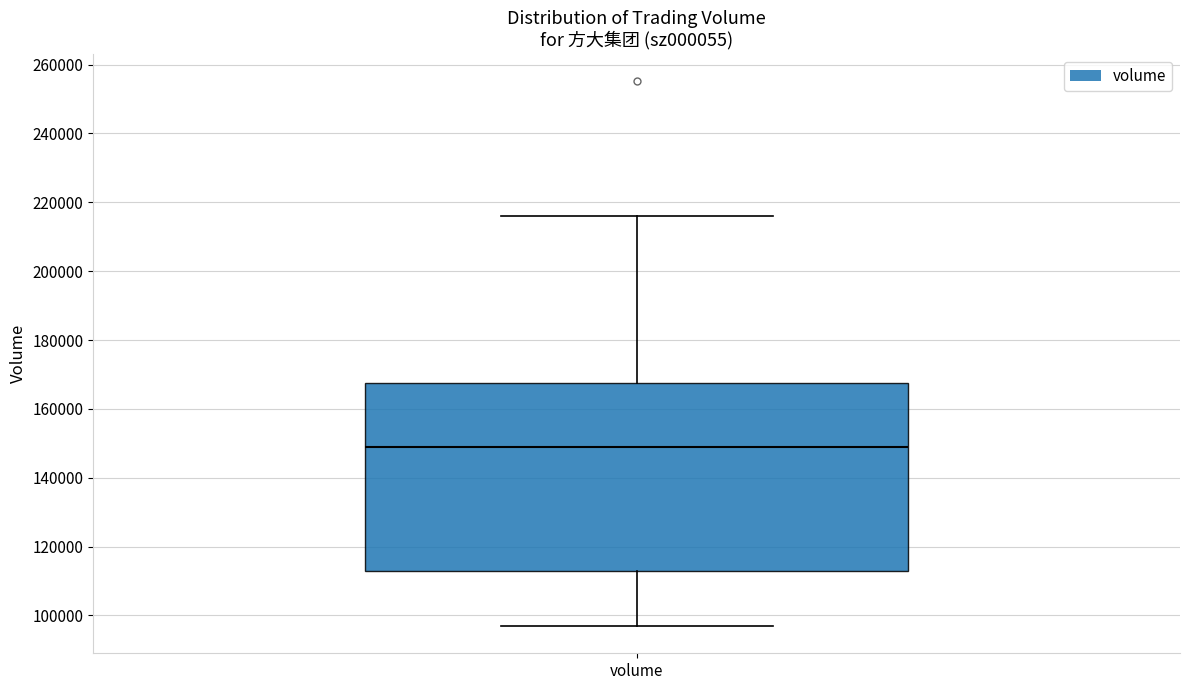

Where is the lower edge of the box for volume on the y-axis? The values are not printed on the chart, so give them approximately, as read against the axis.

114000